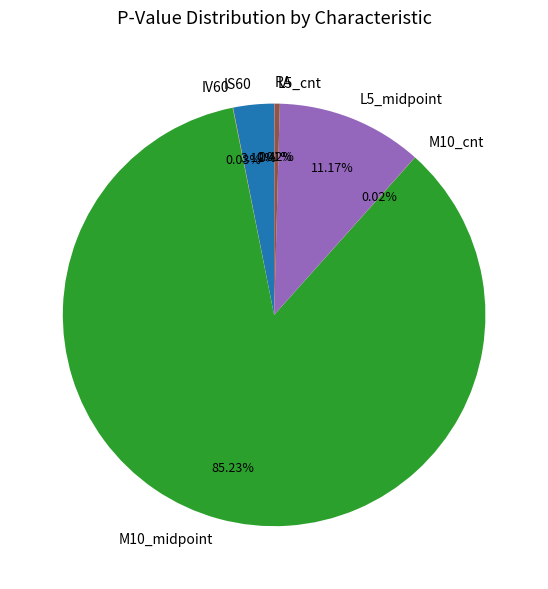

Which category accounts for the majority?

M10_midpoint